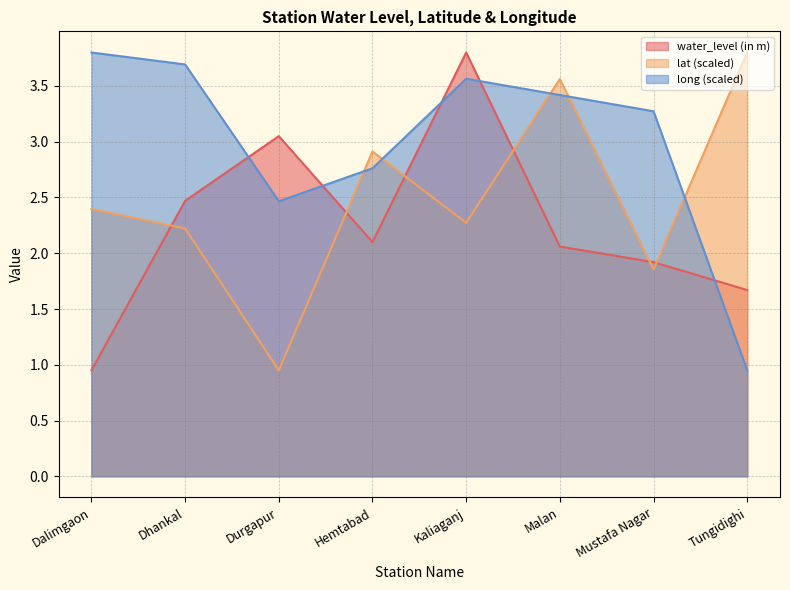

List the series in order of their peak value, highest first.

water_level (in m), lat, long